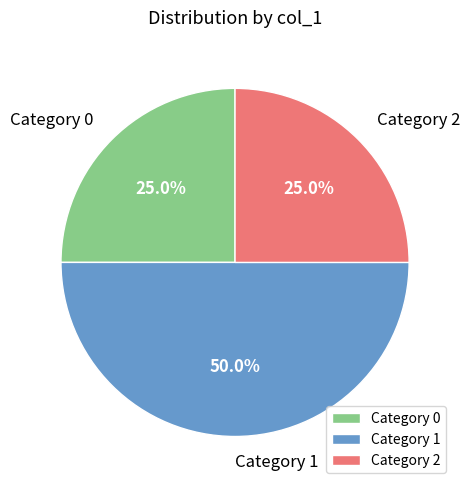

What percentage is NOT represented by Category 2?

75.0%